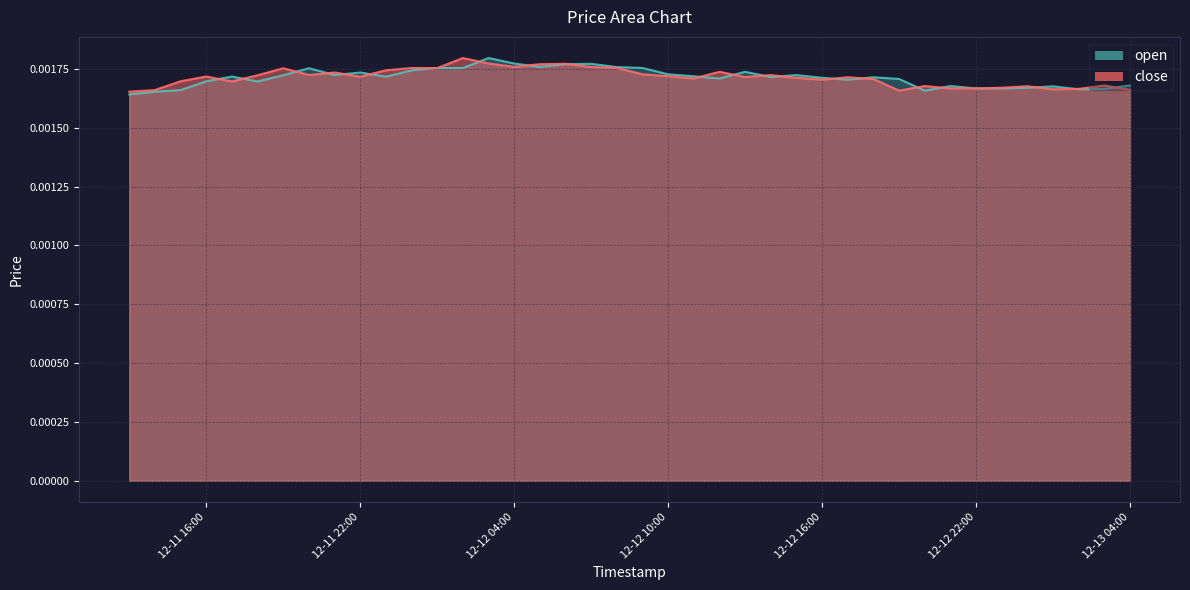

How many times do close and open cross each other?

23